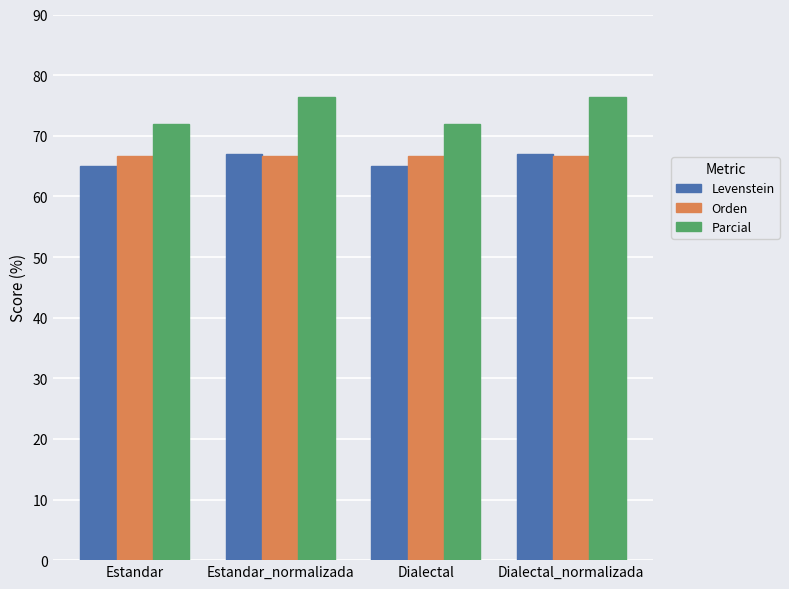

Which series has the largest total across all categories?

Parcial